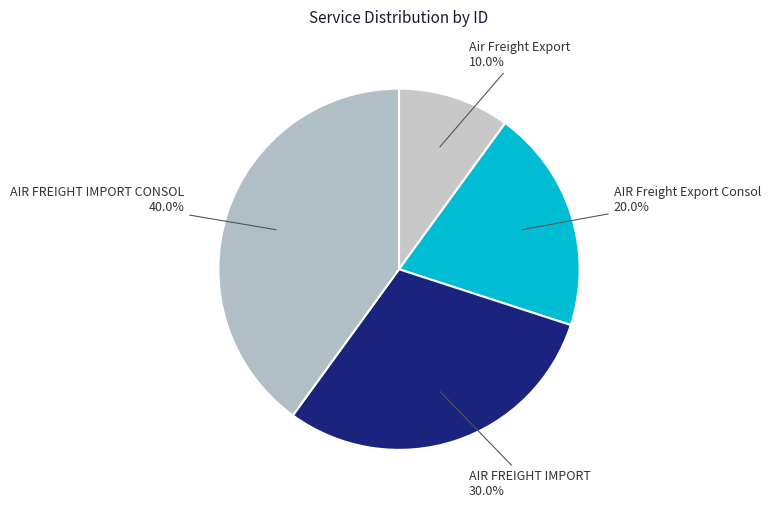

Approximately how many times larger is the value at AIR FREIGHT IMPORT compared to AIR Freight Export Consol?

1.5